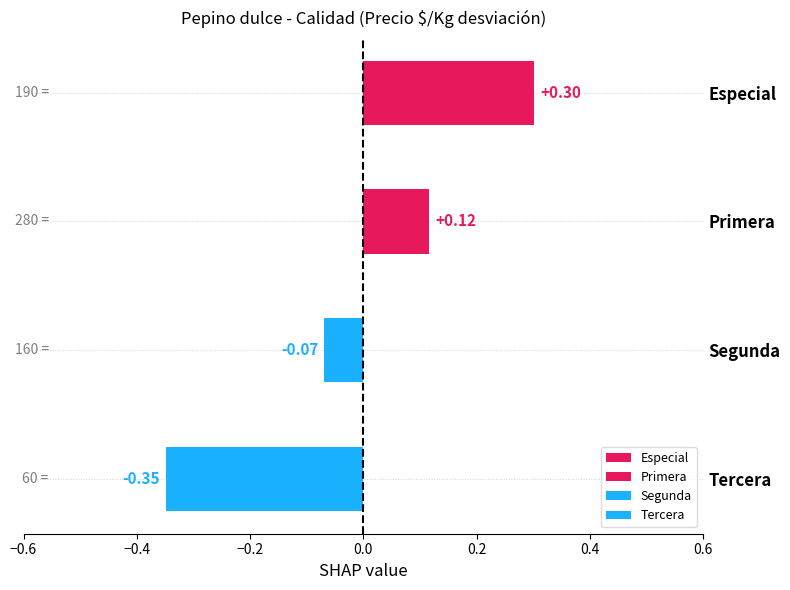

What is the label of the 3rd bar from the top?

Segunda